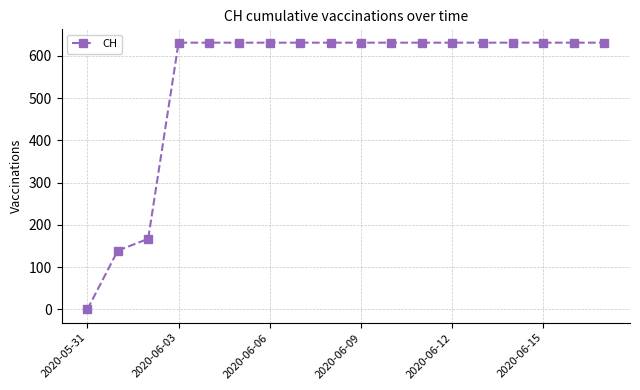

What is the value of the 15th point from the left?

631